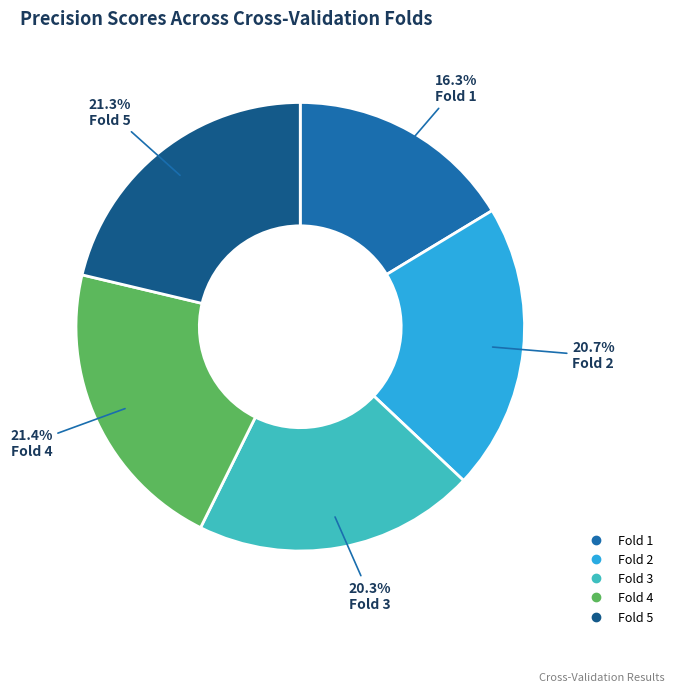

The Fold 3 slice represents 32% of the pie. True or false?

False